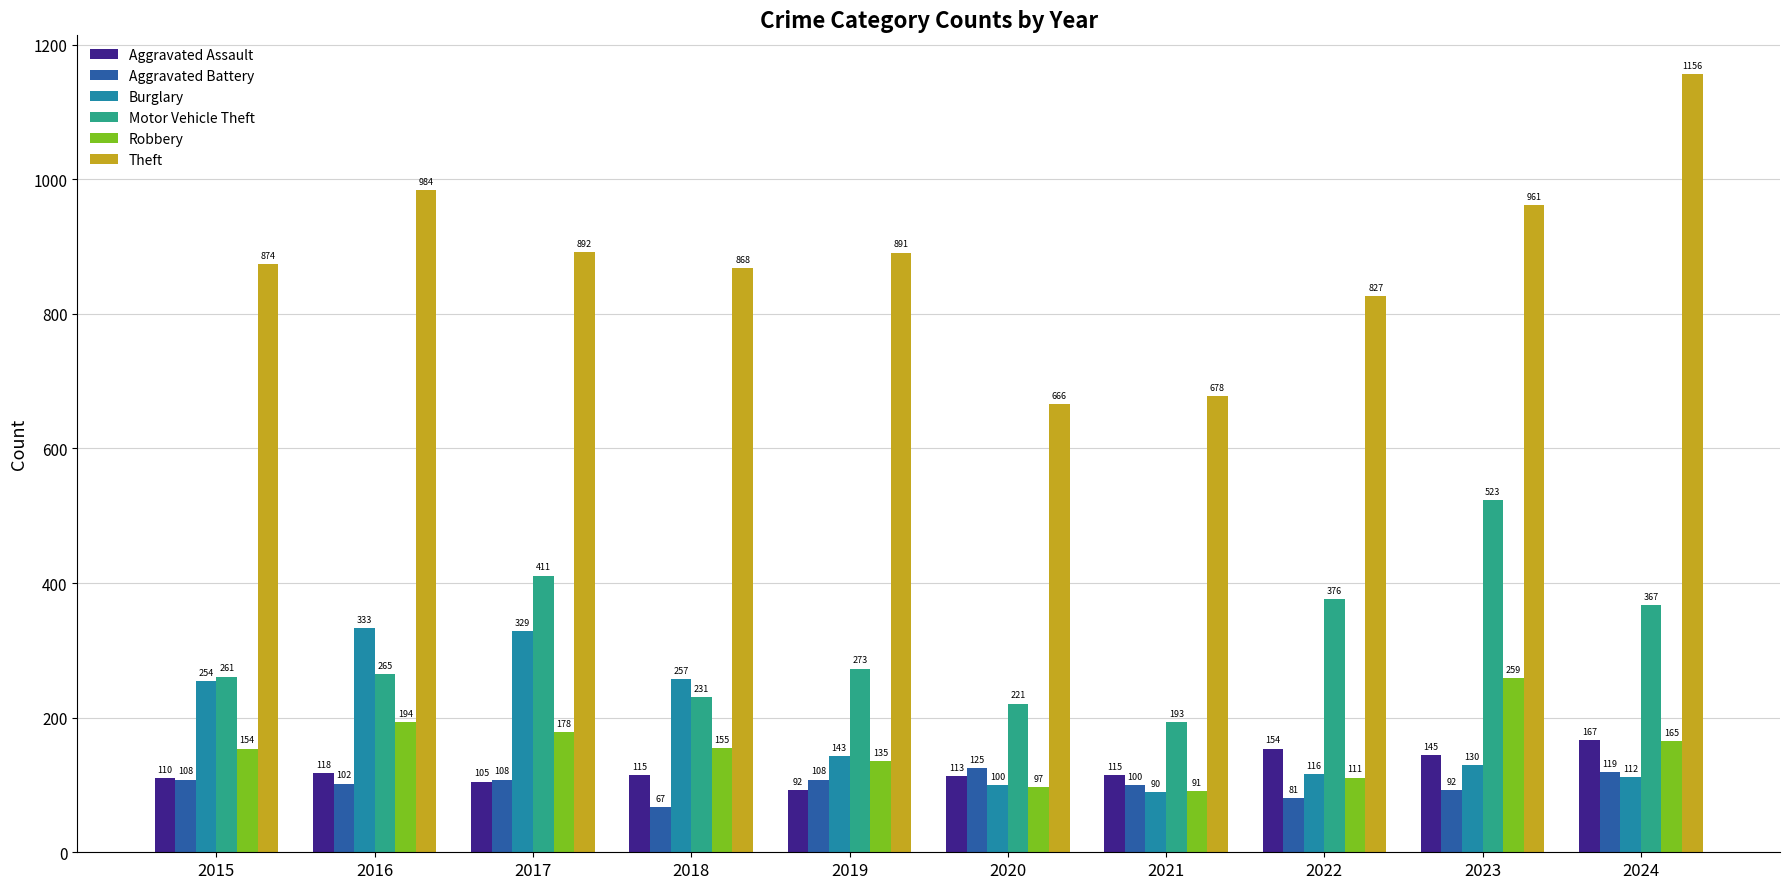

Where is Motor Vehicle Theft nearest to the value 358?

2024